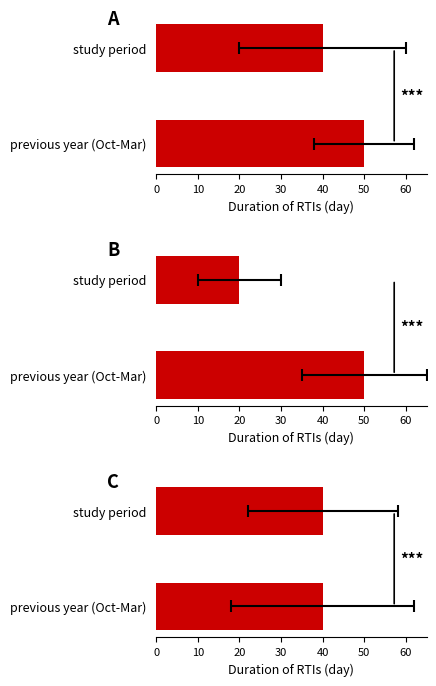

Does the chart contain stacked bars?

No